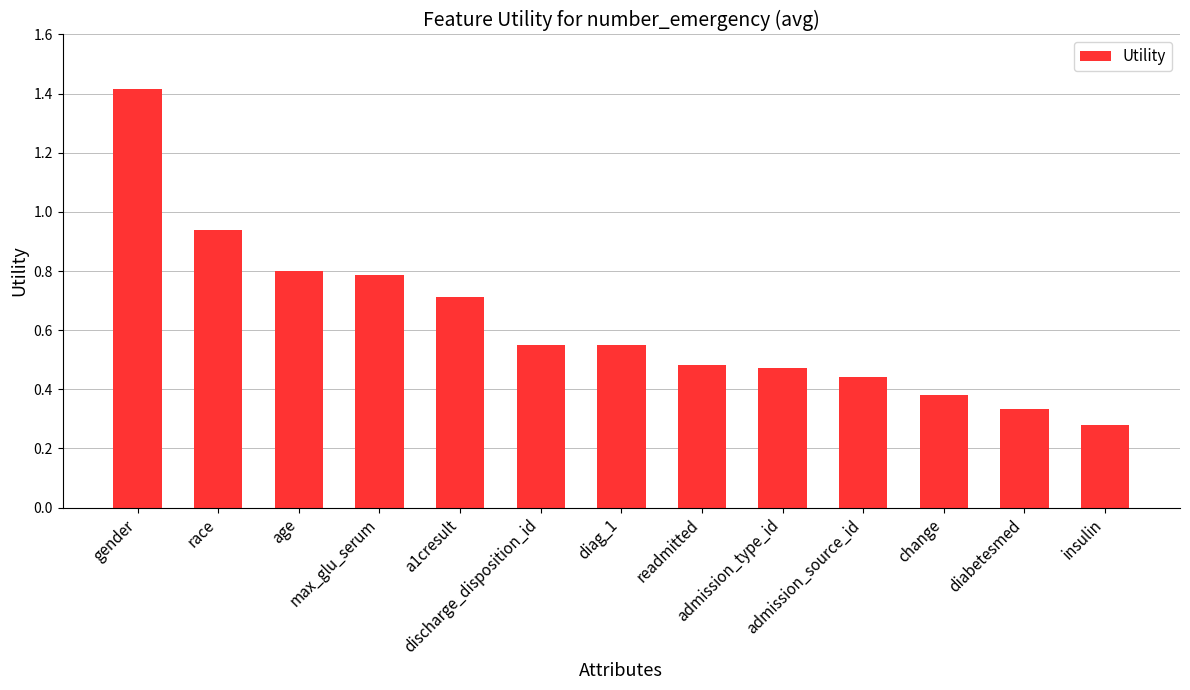

Which category has the highest value across all series?

gender